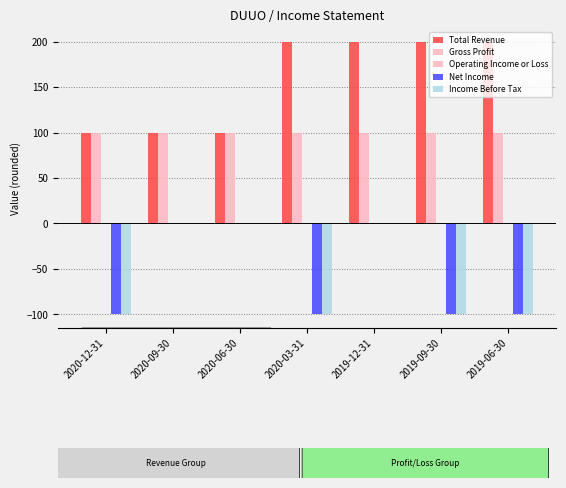

Which series has the largest total across all categories?

Total Revenue